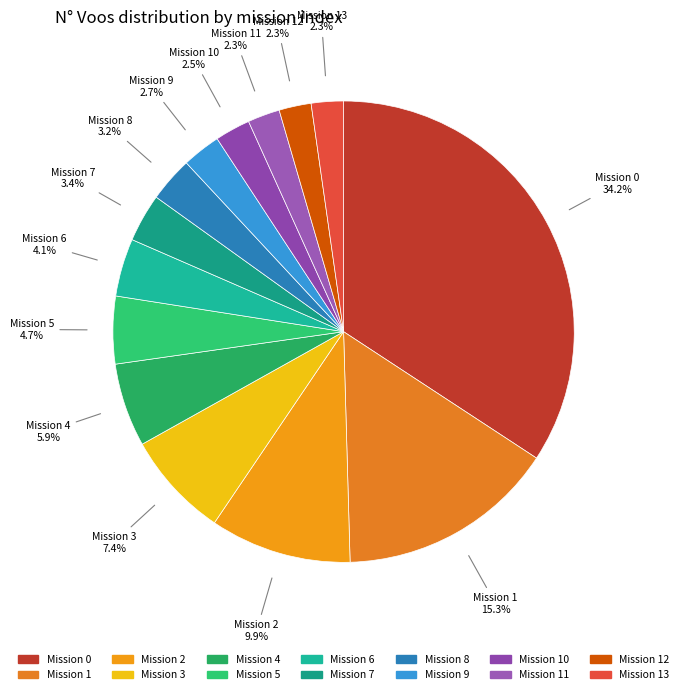

How many slices are in this pie chart?

14